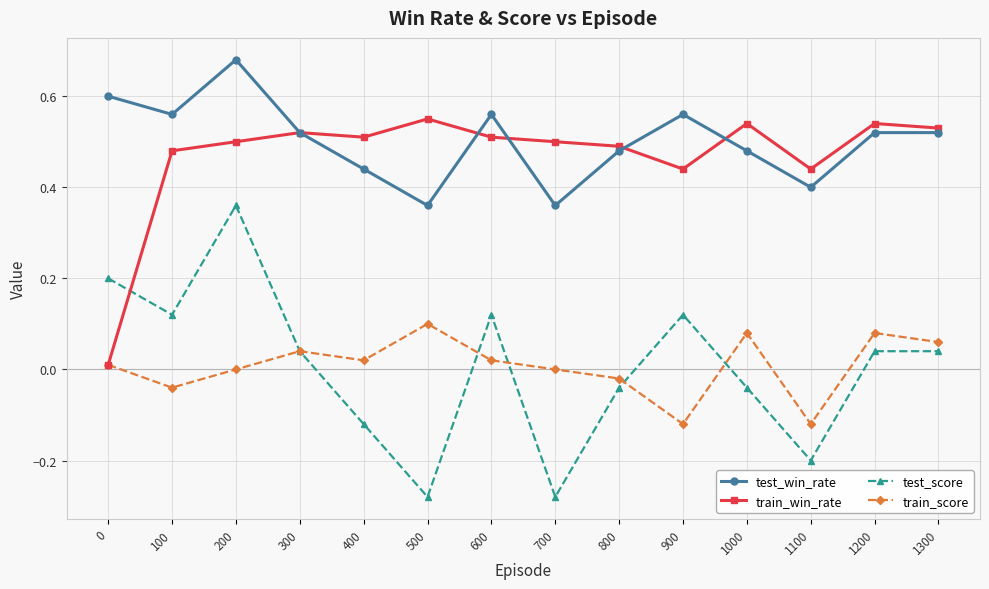

How many interior local valleys does the train_score series have?

4